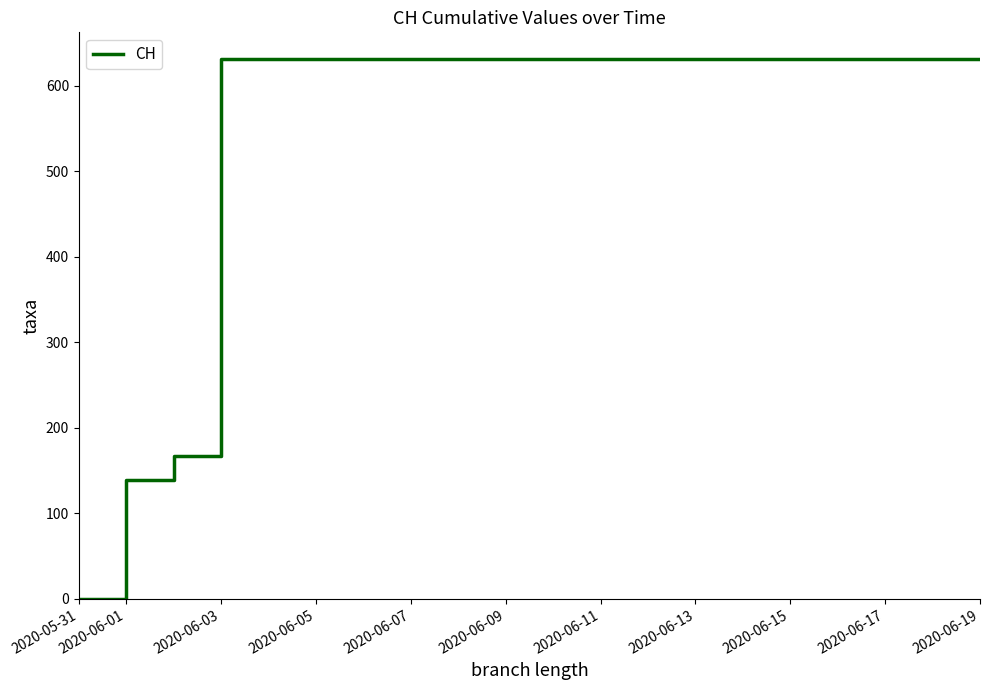

What is the greatest value displayed?

631